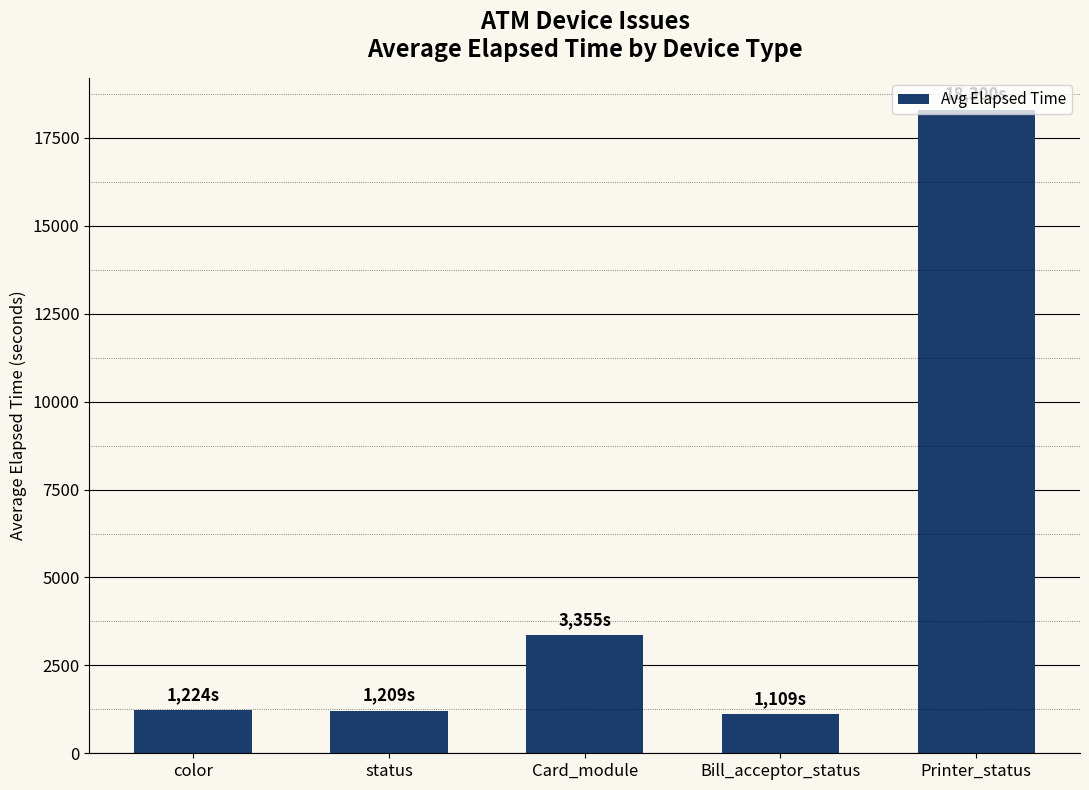

What is the value of the 5th bar from the left?

18300